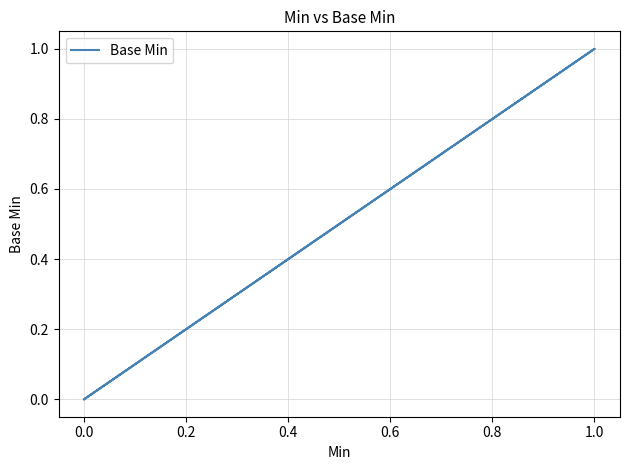

What is the difference between the maximum and minimum values?

1